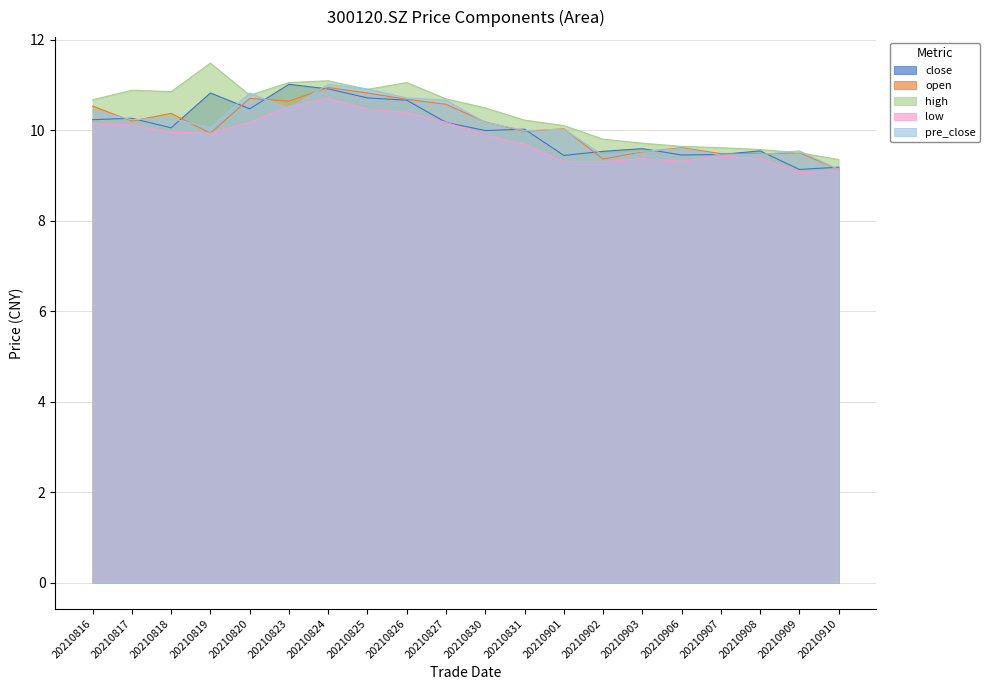

True or false: open has a value of 16.9 at 20210823.

False